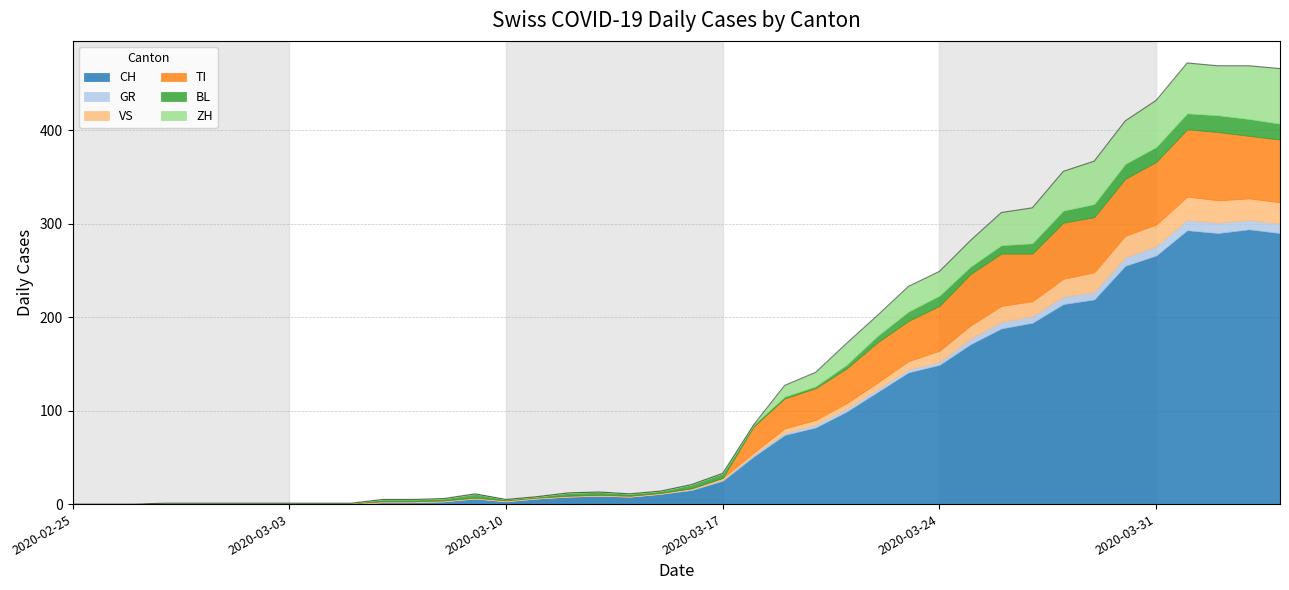

What is the difference between the highest and lowest values at 2020-03-13?

9